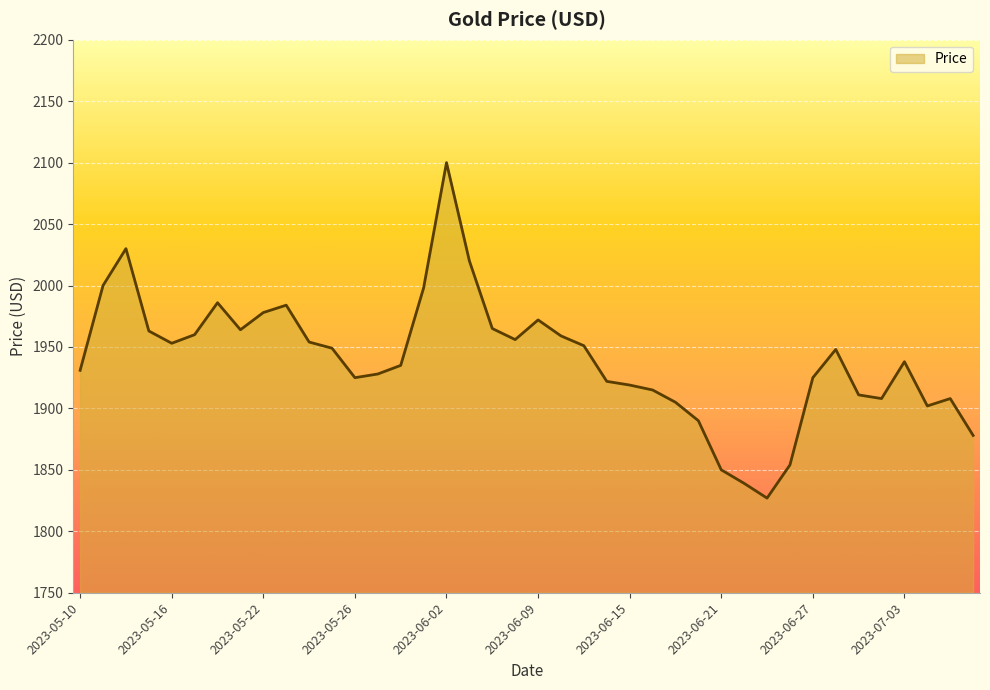

What is the greatest value displayed?

2100